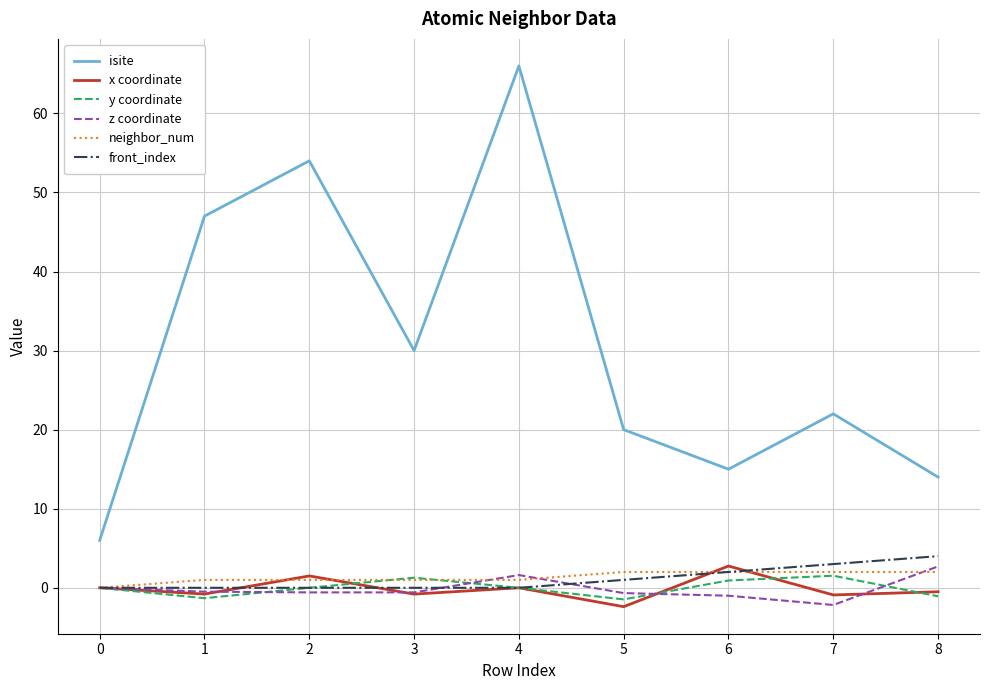

Which series changed the most between 4 and 6?

isite